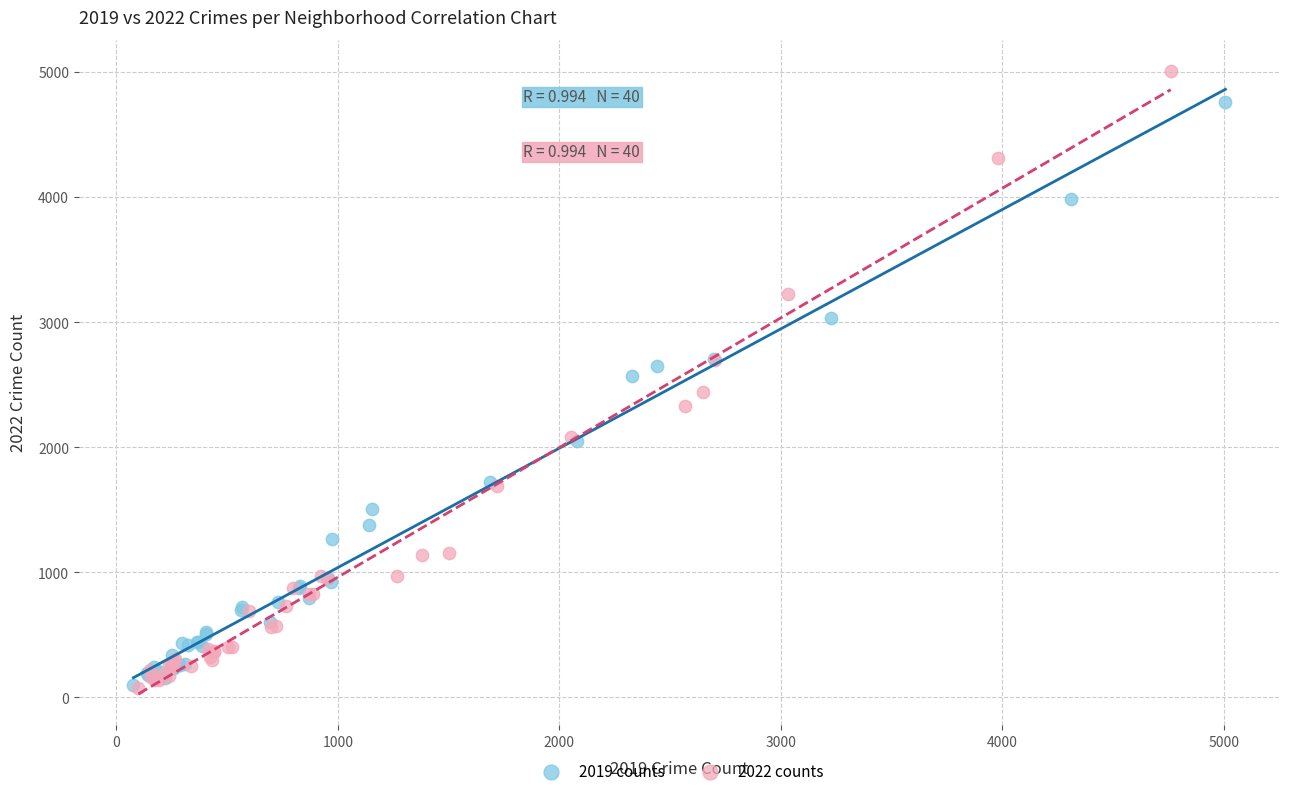

Which series contains the highest Y value?

2022 counts